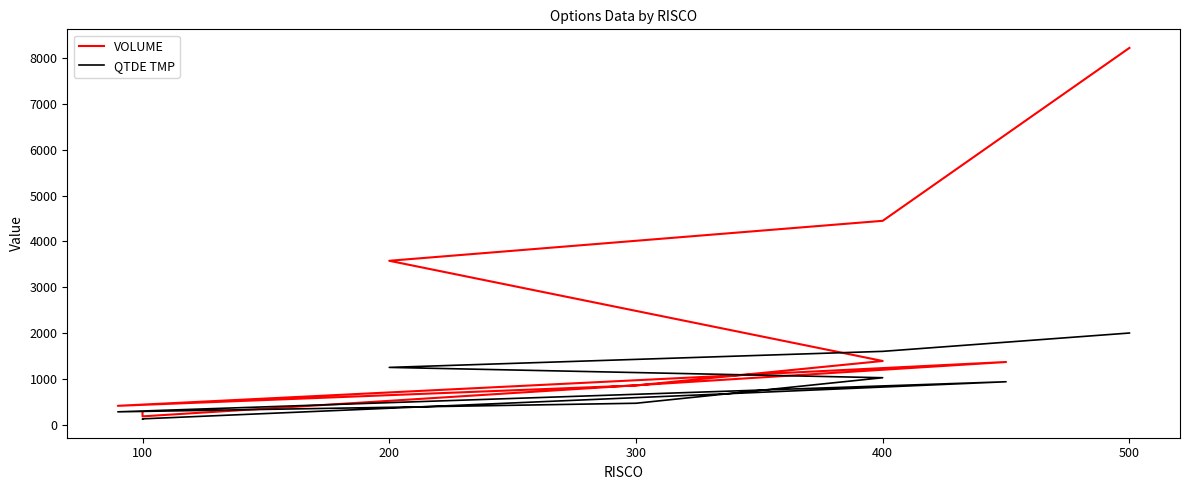

Read the QTDE TMP value at 100.

121